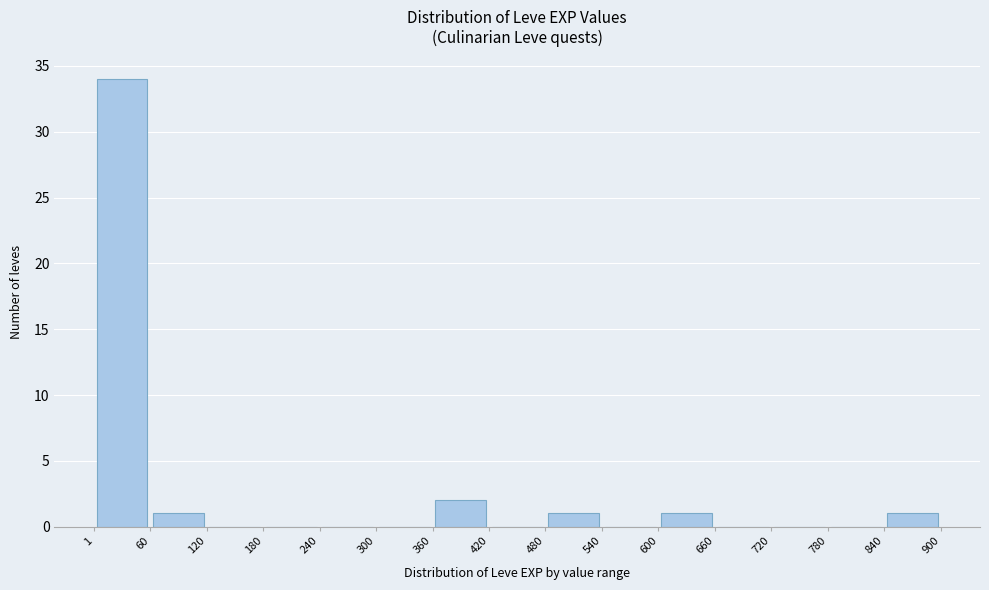

Reading left to right, transcribe this chart: for each bar, give the range it covers on the x-axis and its height. The values are not printed on the chart, so give them approximately, as read against the axis.

1 to 60: 34
60 to 120: 1
120 to 180: 0
180 to 240: 0
240 to 300: 0
300 to 360: 0
360 to 420: 2
420 to 480: 0
480 to 540: 1
540 to 600: 0
600 to 660: 1
660 to 720: 0
720 to 780: 0
780 to 840: 0
840 to 900: 1